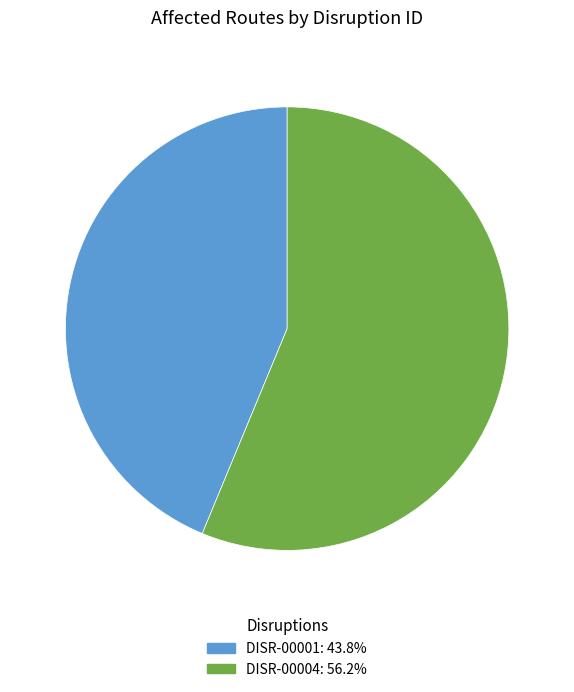

Which category accounts for the majority?

DISR-00004